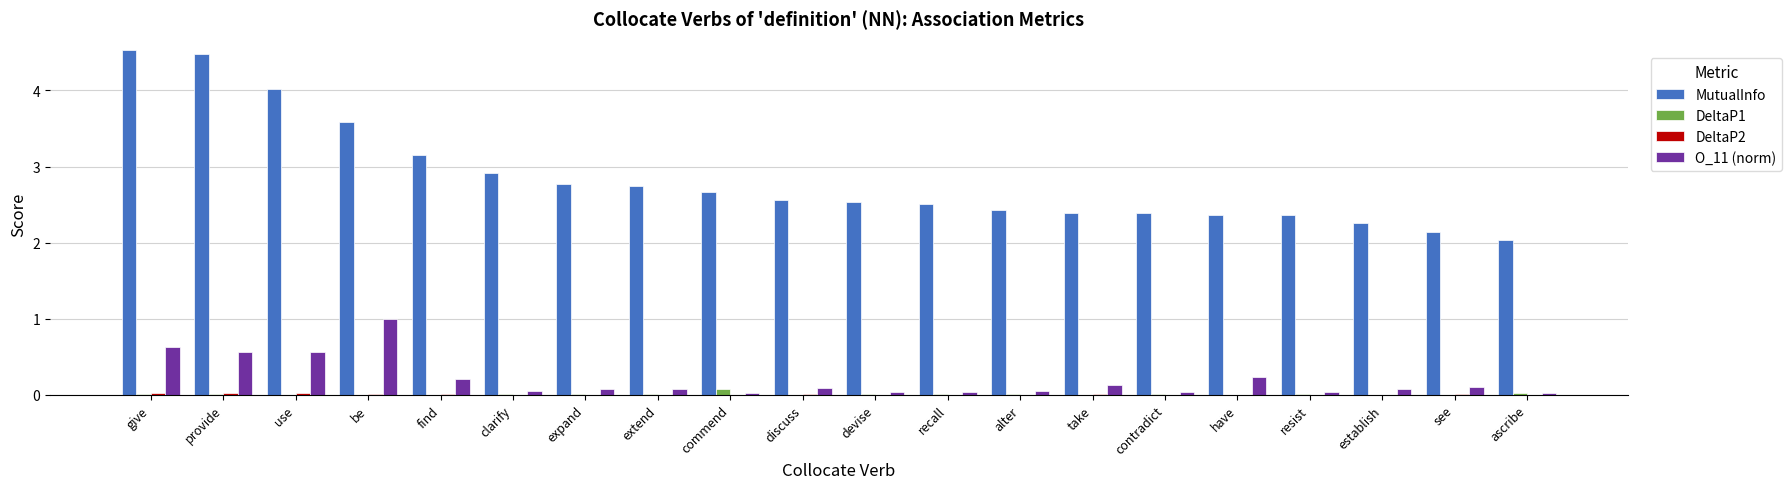

What is the sum of all MutualInfo values?

56.8